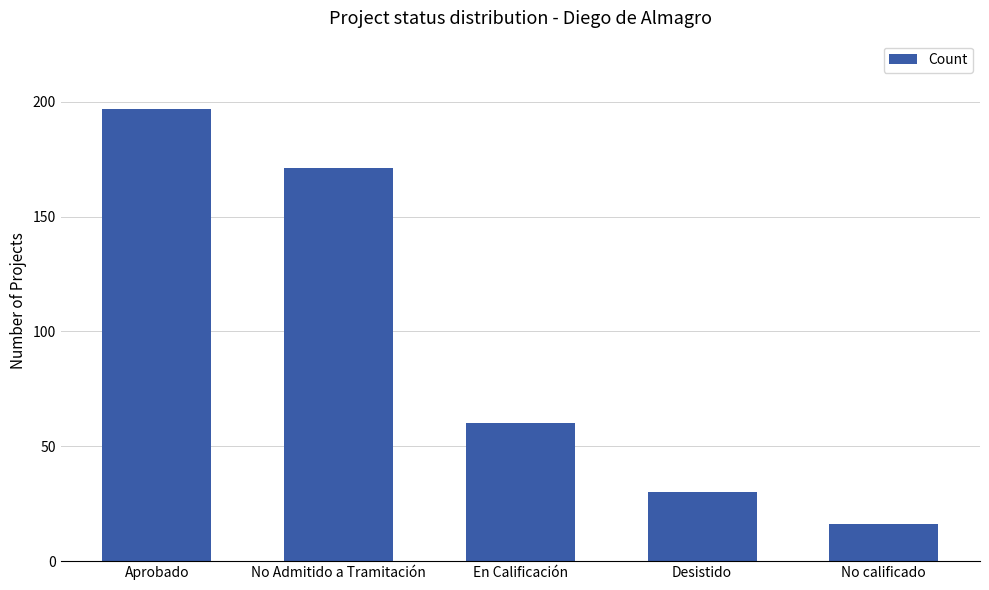

Count the number of data series in this chart.

1